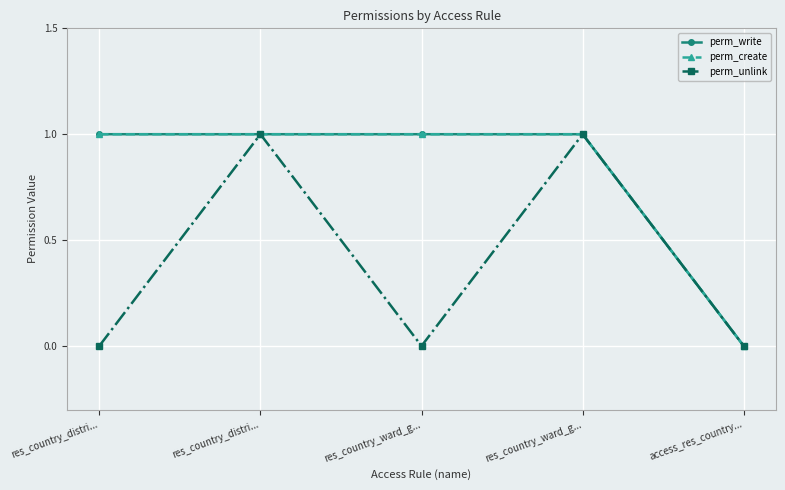

The value of perm_create at res_country_distri... is 1. True or false?

True